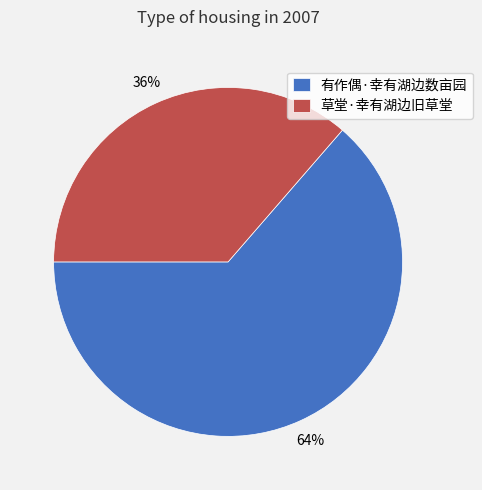

How many slices are in this pie chart?

2